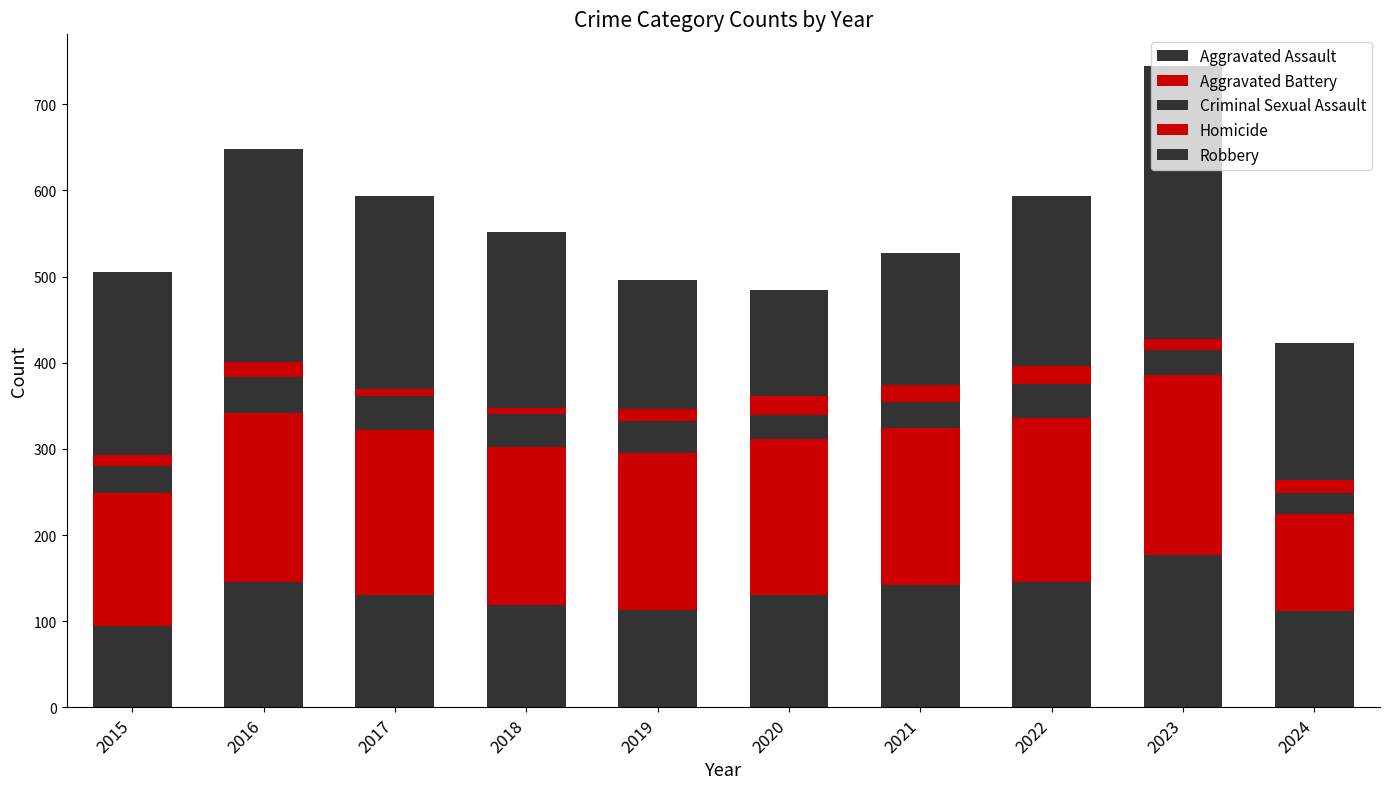

What is the total value across all series at 2015?

505